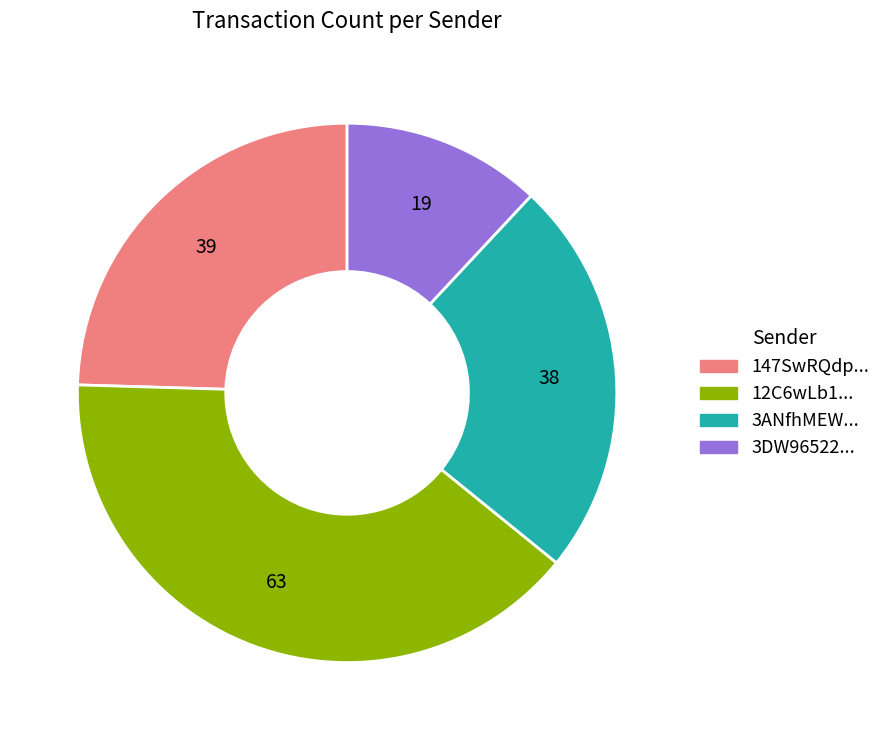

Is there any slice that represents more than half of the pie?

No